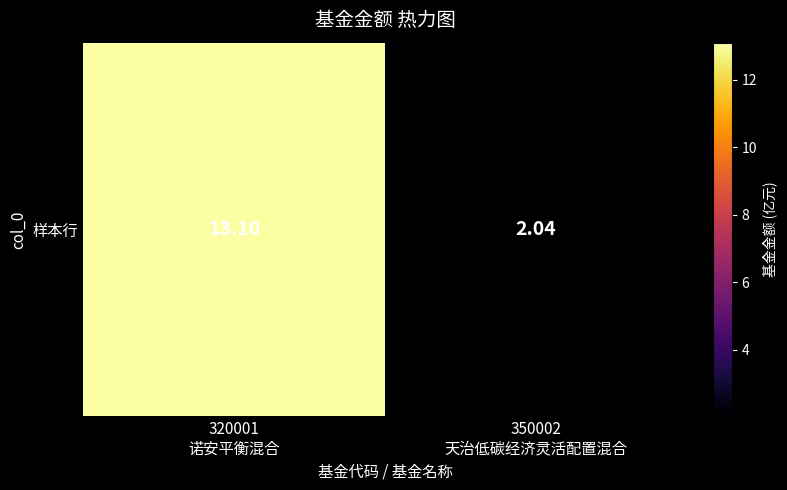

Reading left to right, list all the values displayed in this chart.

13.1	2.0